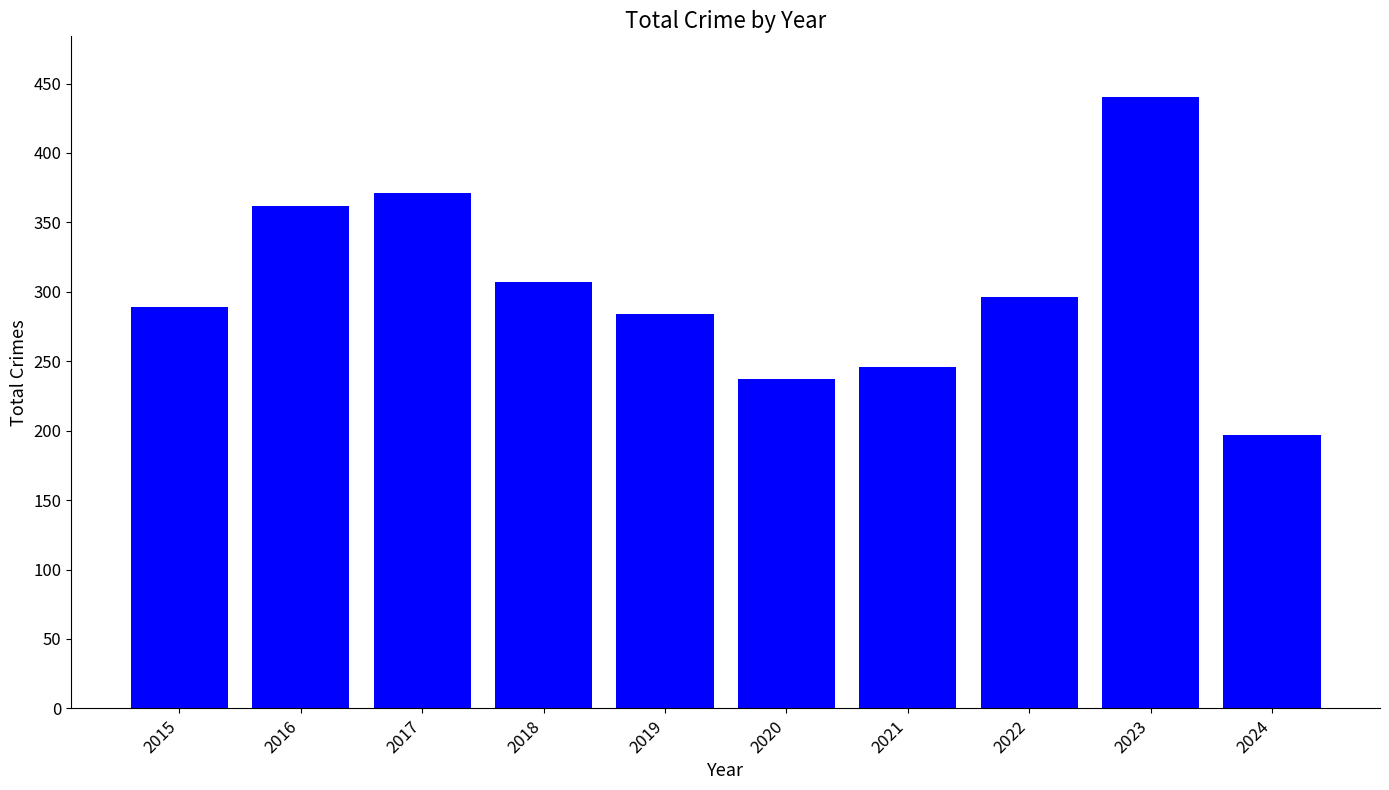

How many series are shown in this chart?

1